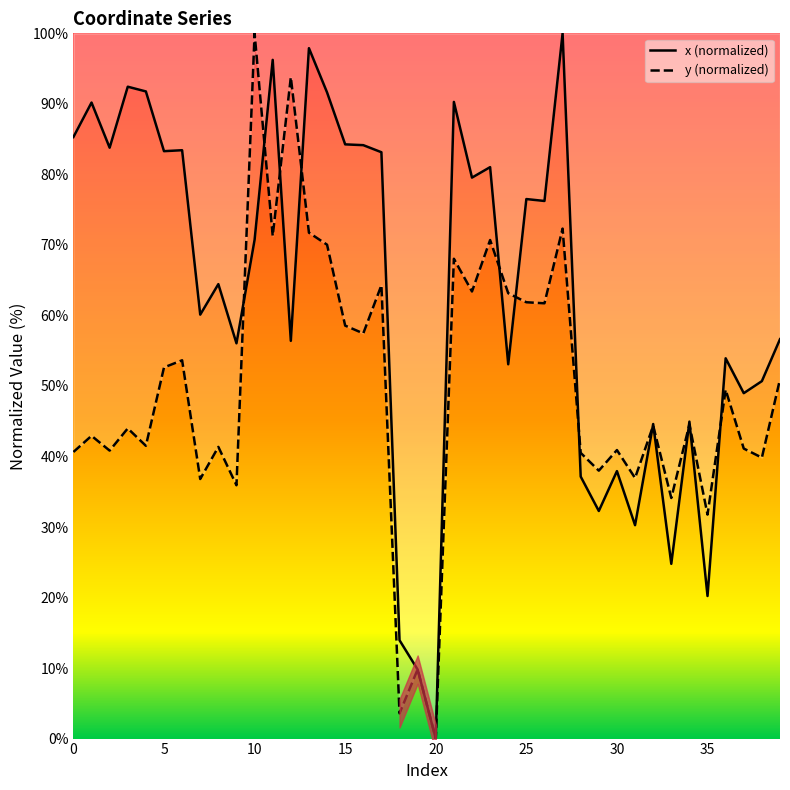

The y (normalized) series shows 8.3 at 30. True or false?

False